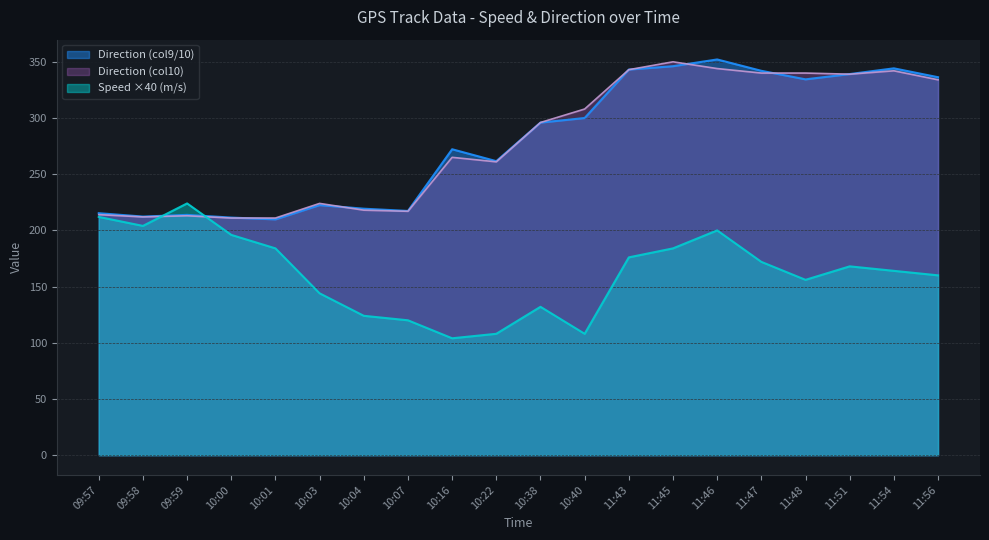

What is the lowest value of the Speed (m/s) series?

104.0